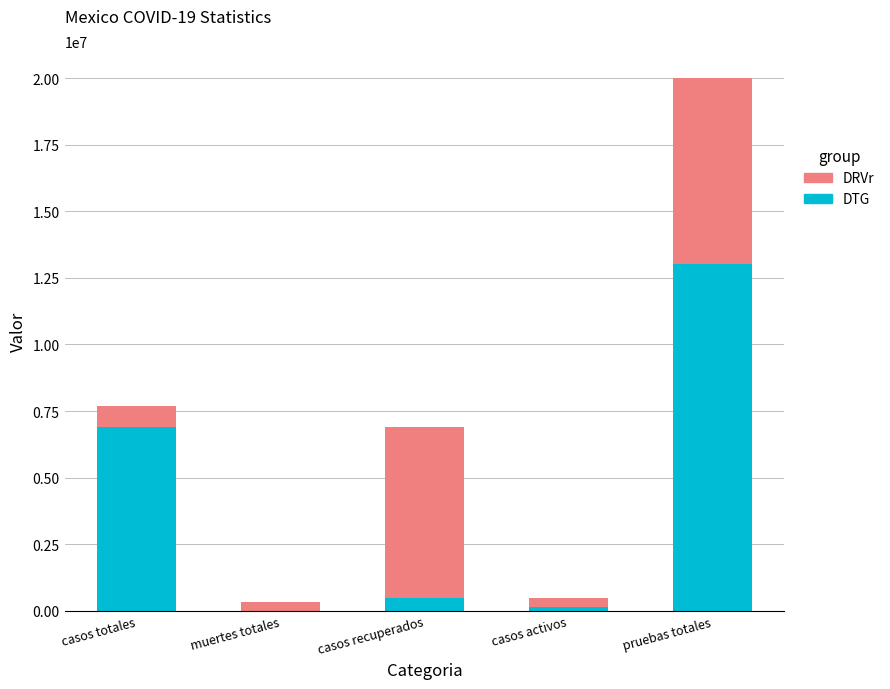

What is the highest value of the DTG series?

13009745